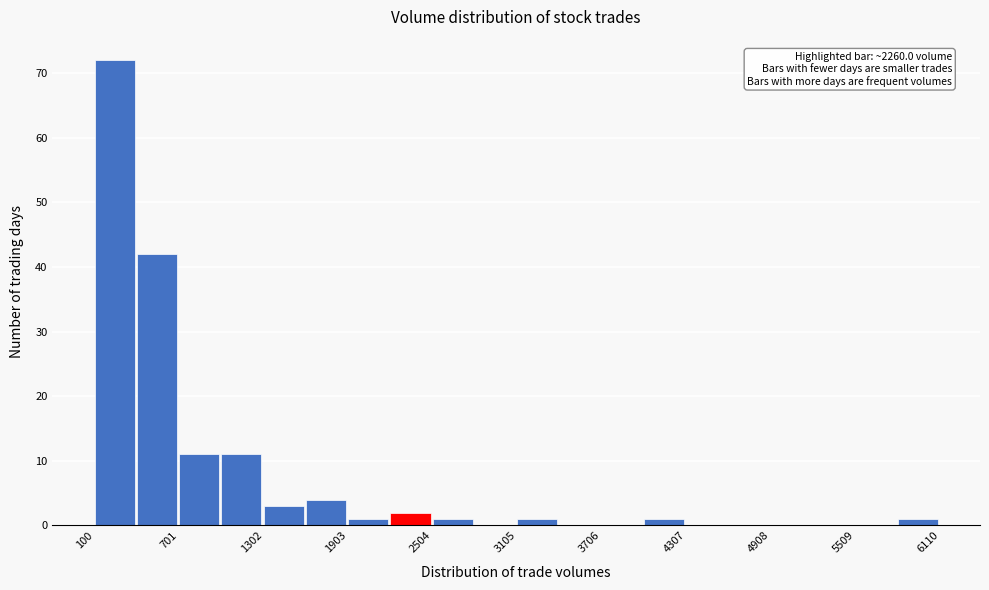

Around what value on the x-axis is the tallest bar? Give the approximate position of its centre, as read against the axis.

200